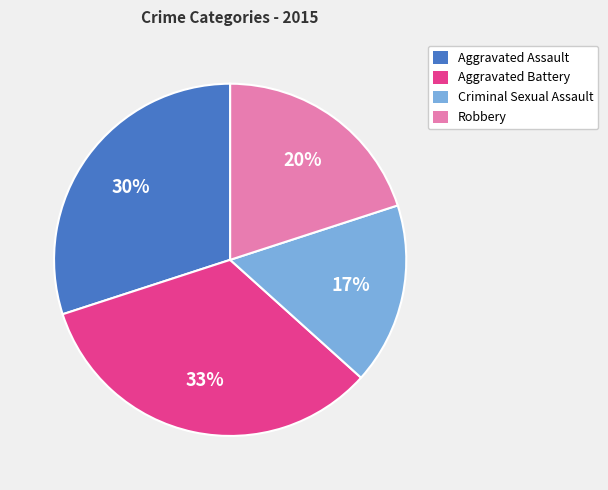

Is there a majority slice in this chart?

No